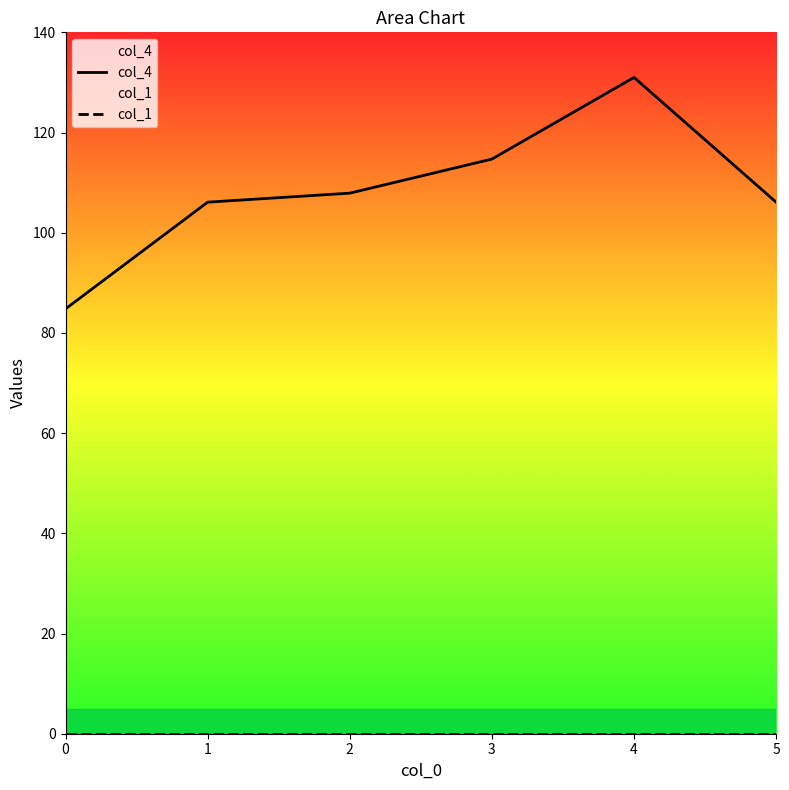

How many interior local peaks does the col_4 series have?

1